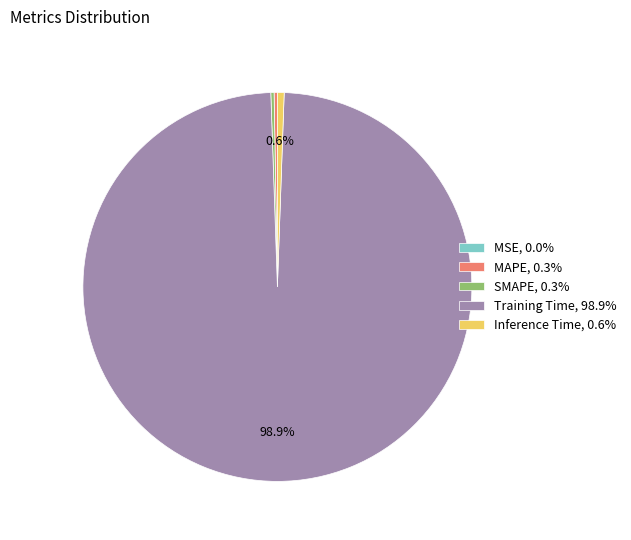

To the nearest percent, what is the difference between the largest and smallest slice percentages?

99%